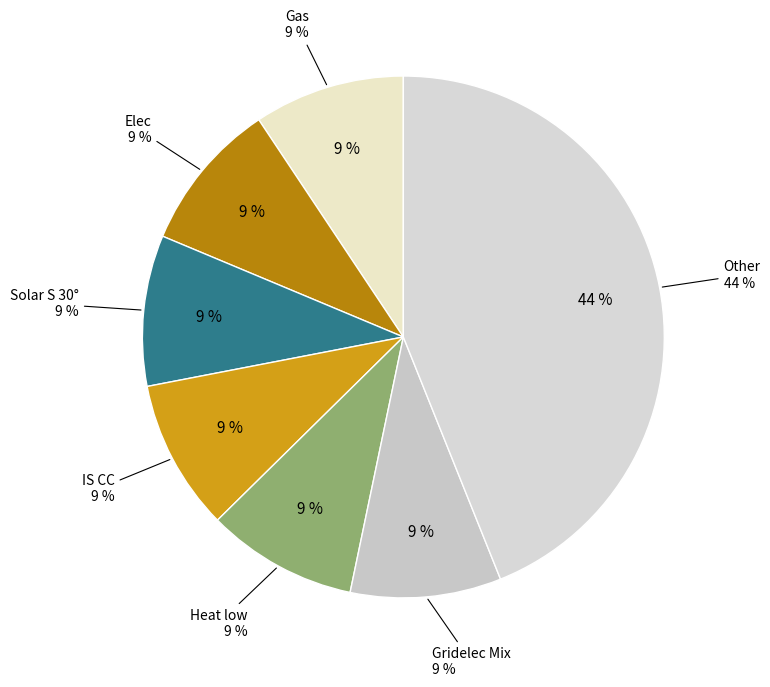

Combined, do Heat and Elec account for over 50%?

No